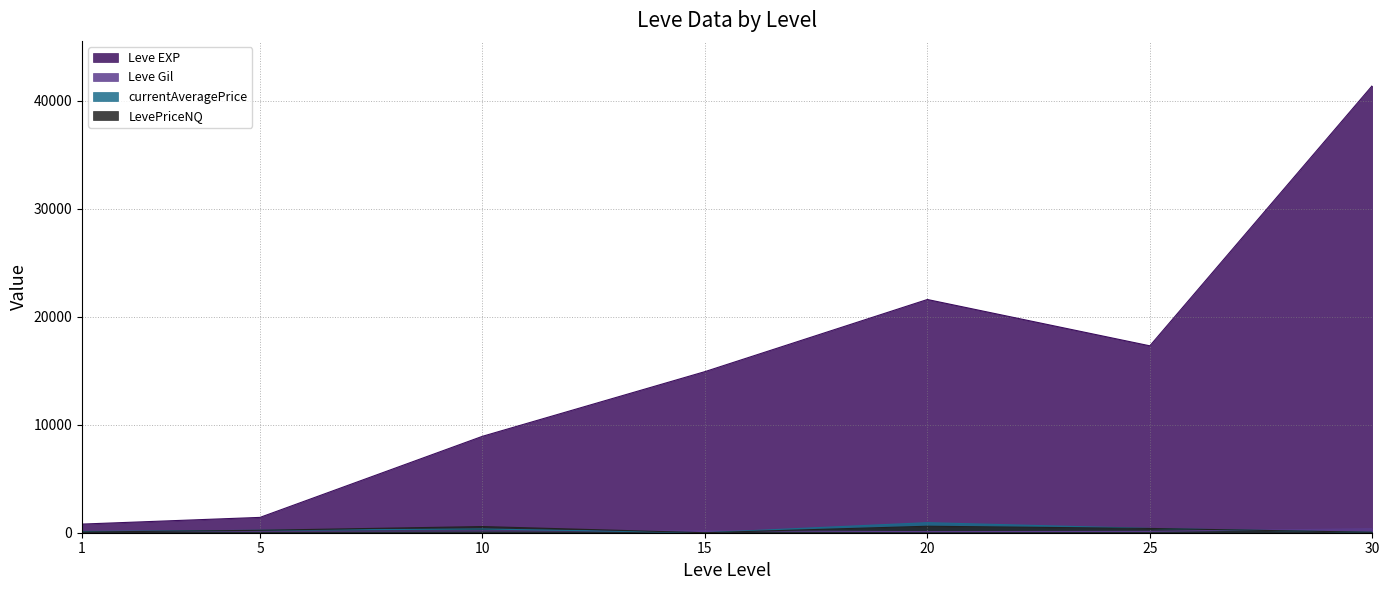

Reading left to right, what are all the values shown in this chart?

Leve EXP: 1=800	5=1420	10=8930	15=14920	20=21600	25=17310	30=41410
Leve Gil: 1=113	5=140	10=169	15=172	20=101	25=126	30=372
currentAveragePrice: 1=112	5=224	10=347	15=0	20=933	25=396	30=40
LevePriceNQ: 1=63	5=224	10=571	15=0	20=600	25=395	30=40